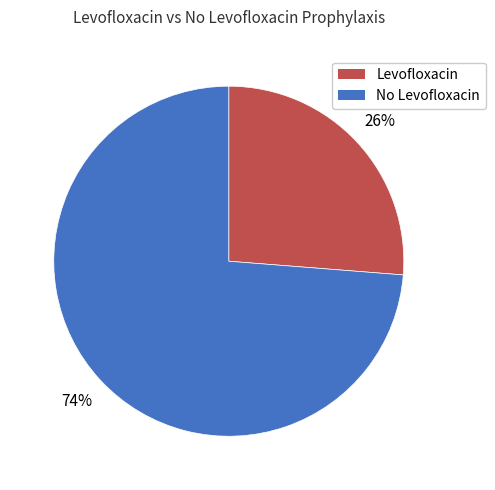

Count the number of slices in the pie.

2